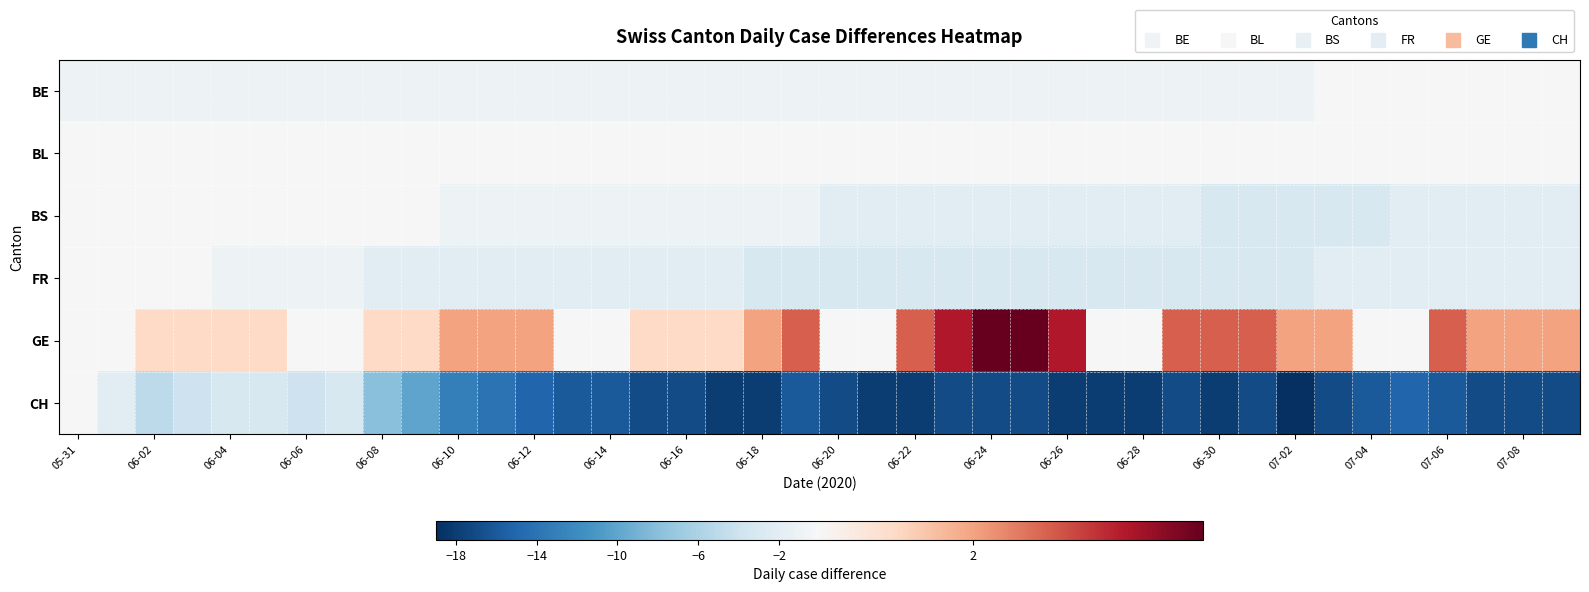

Rank the series by their maximum value, from highest to lowest.

GE, BE, BL, BS, FR, CH